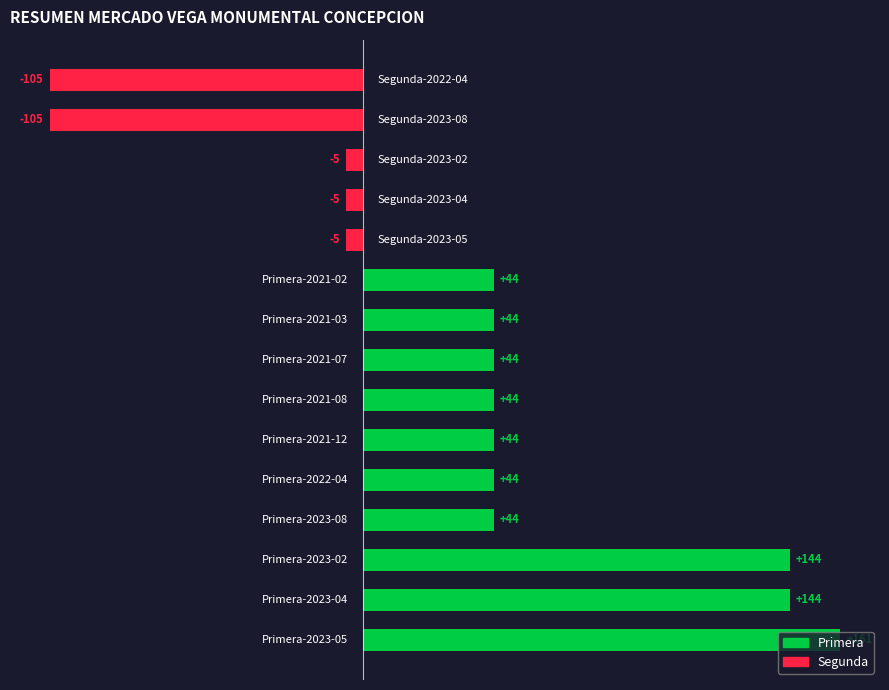

Count the number of values greater than 44.

10